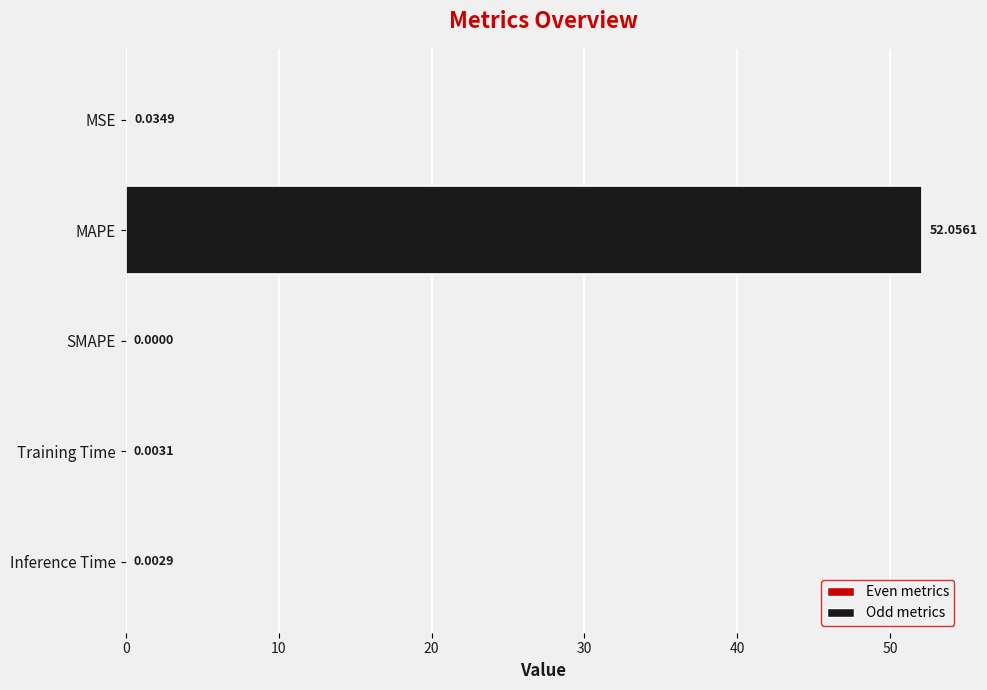

At which label is the value closest to 26?

MSE